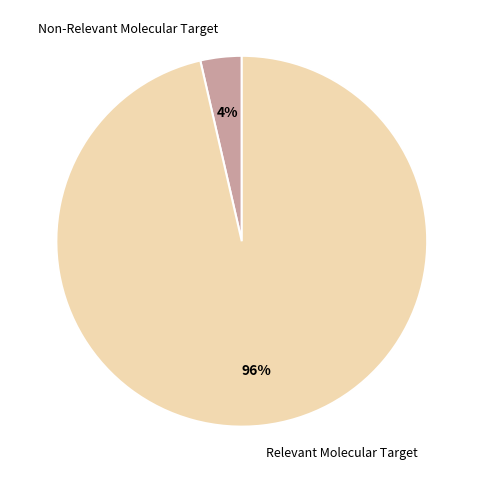

To the nearest percent, what is the combined percentage of Non-Relevant Molecular Target and Relevant Molecular Target?

100%